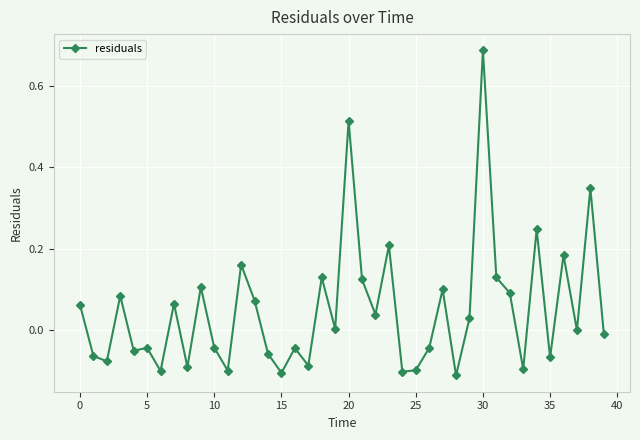

What is the difference between the second highest and minimum values?

0.6